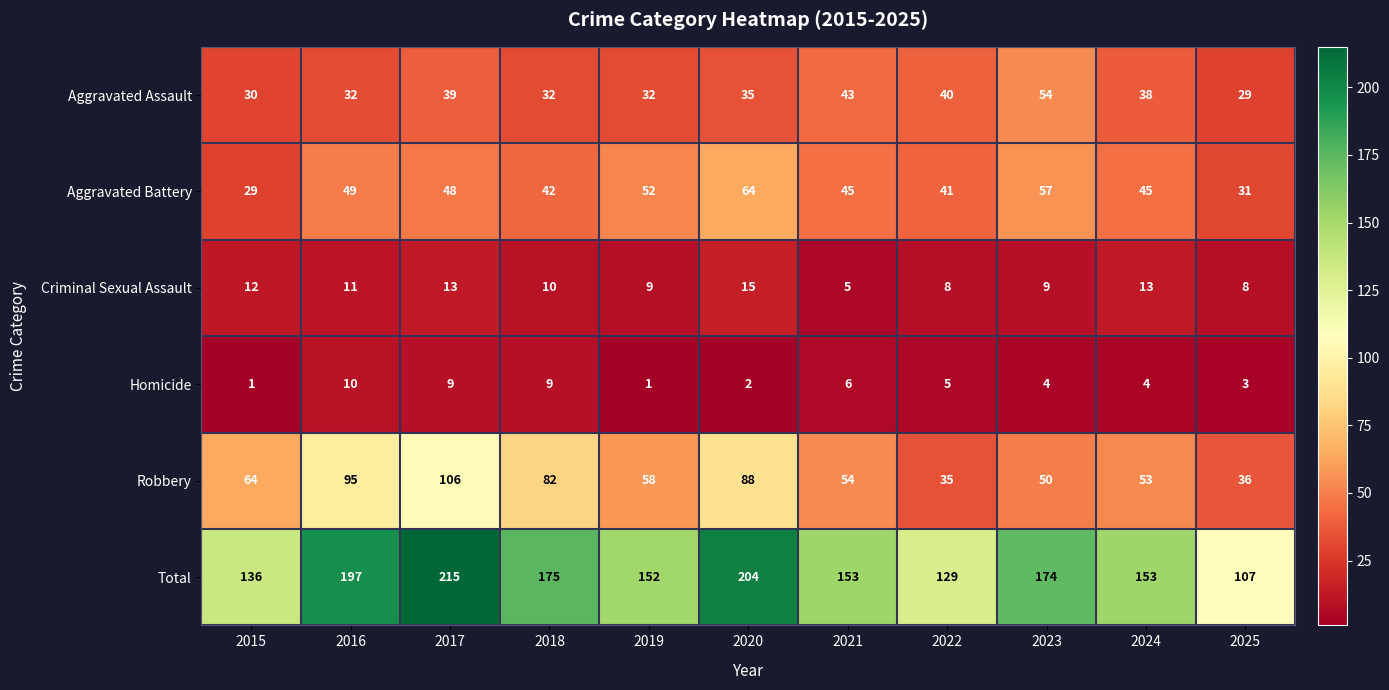

At how many categories does at least one series exceed 3?

11